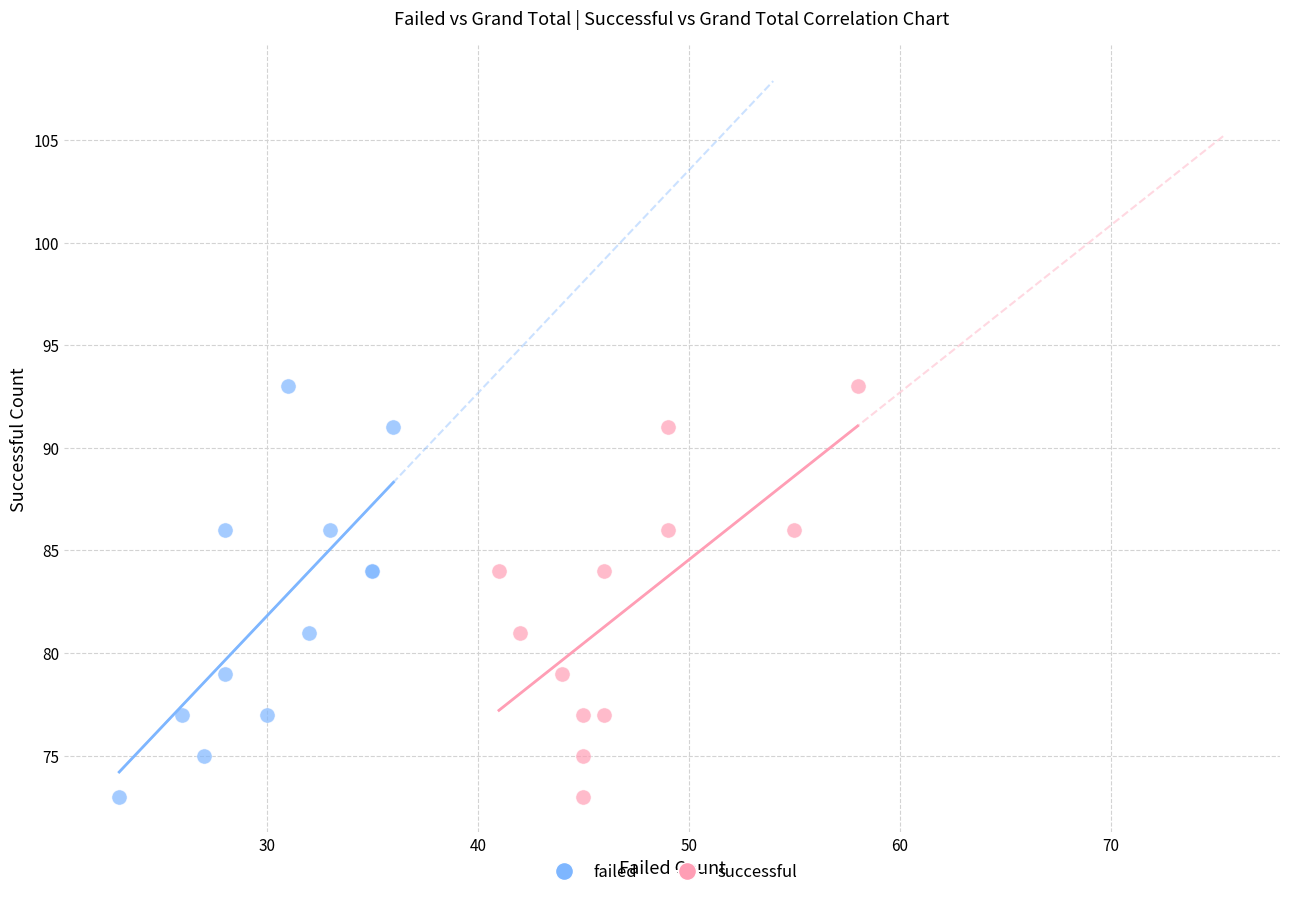

What are all the series names shown in the legend?

failed, successful